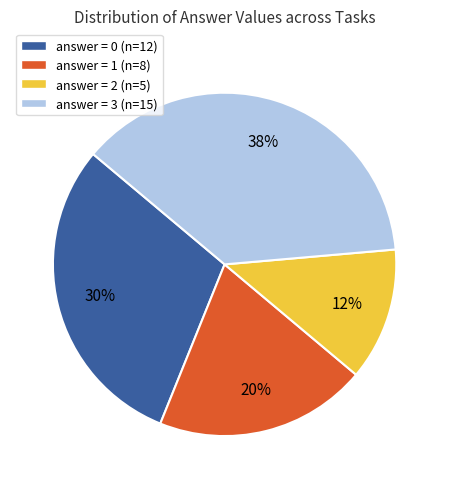

Does answer = 3 (n=15) account for over 50% of the chart?

No